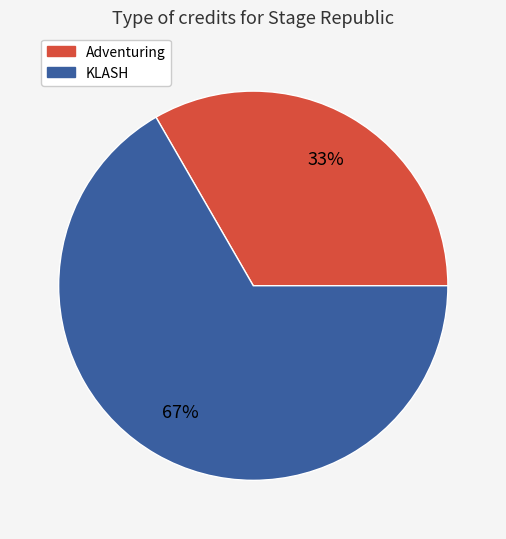

To the nearest percent, what is the combined percentage of KLASH and Adventuring?

100%